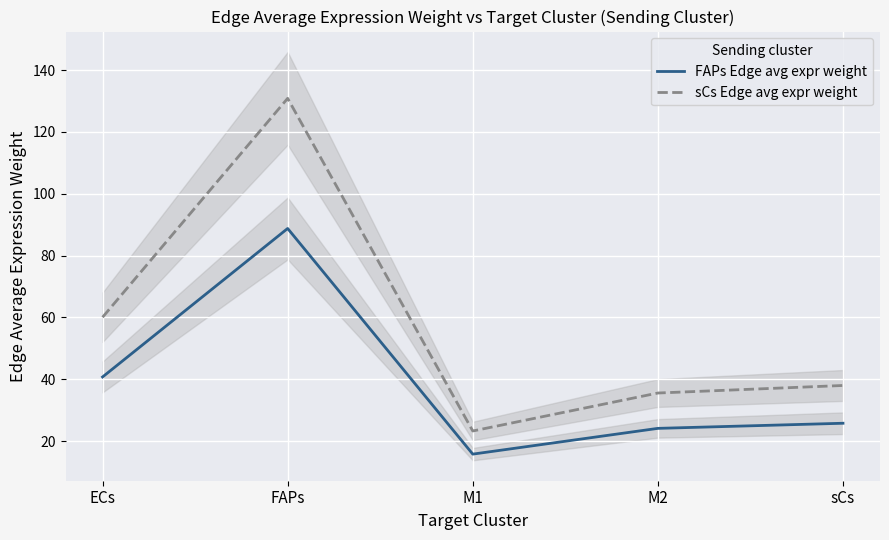

What position from the right is FAPs?

4